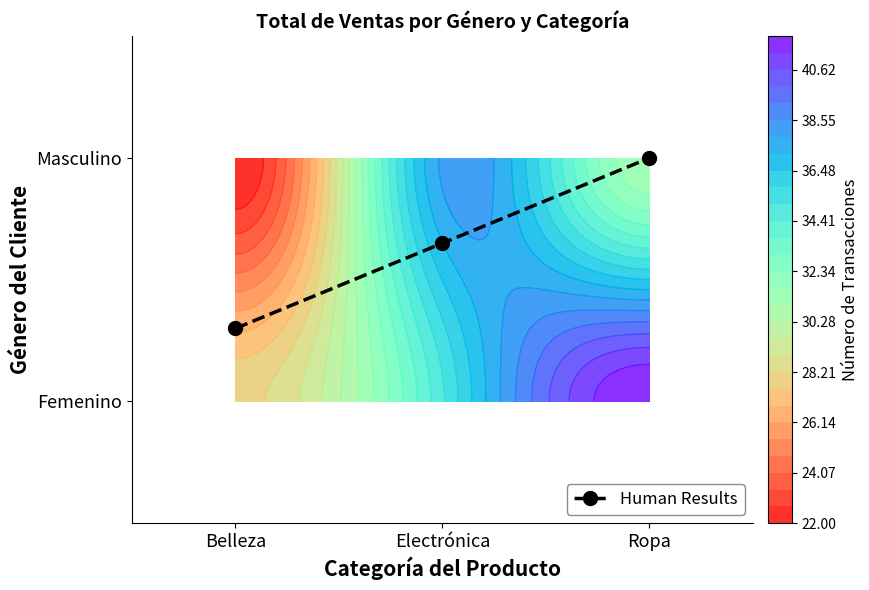

What is the average value?

0.7